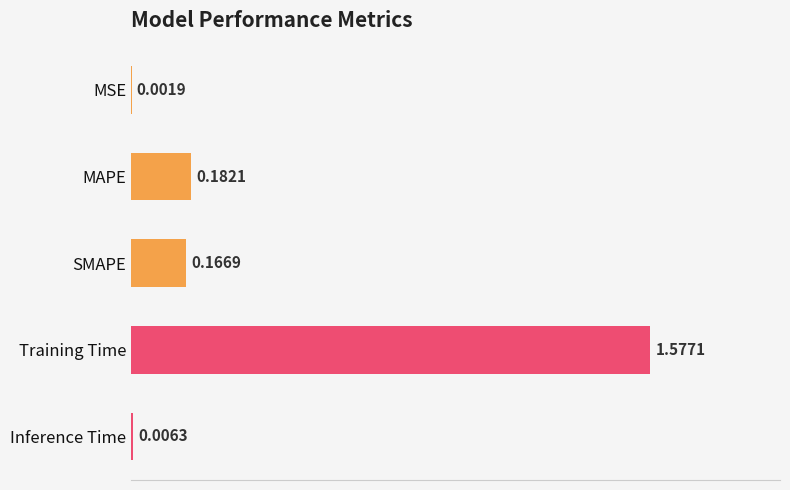

Which label corresponds to the largest value in the chart?

Training Time